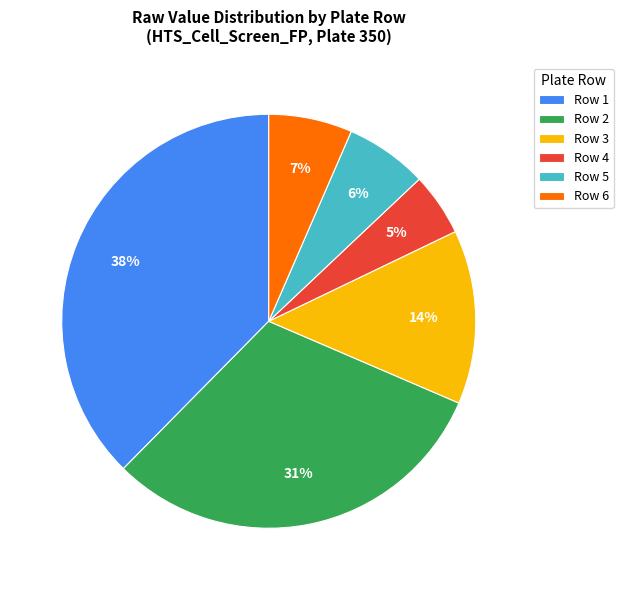

Which has a higher value, Row 5 or Row 3?

Row 3